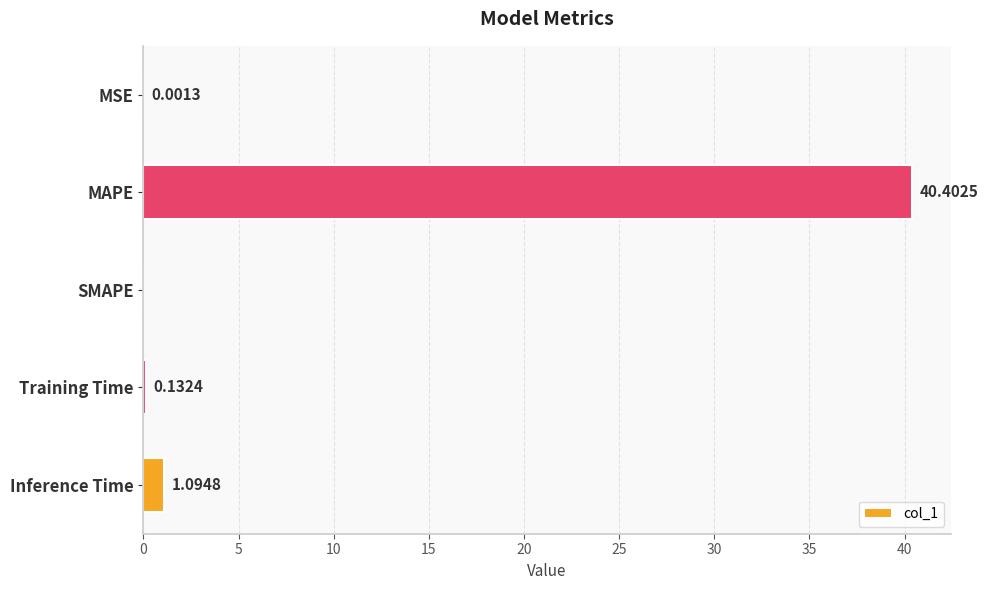

What is the sum of the values at SMAPE and Inference Time?

1.1